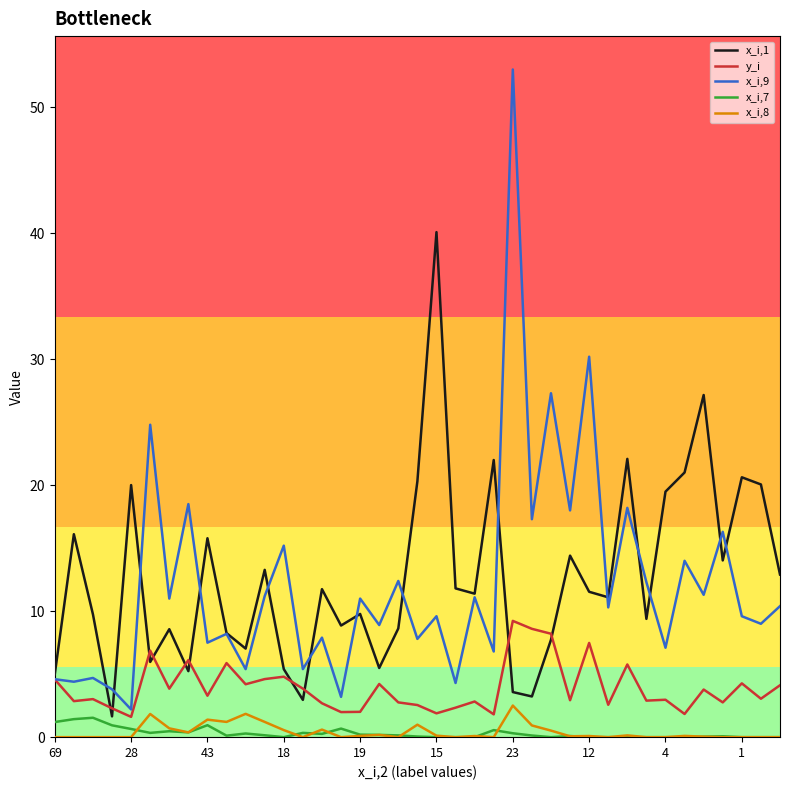

Which series has the widest spread of values?

x_i,9